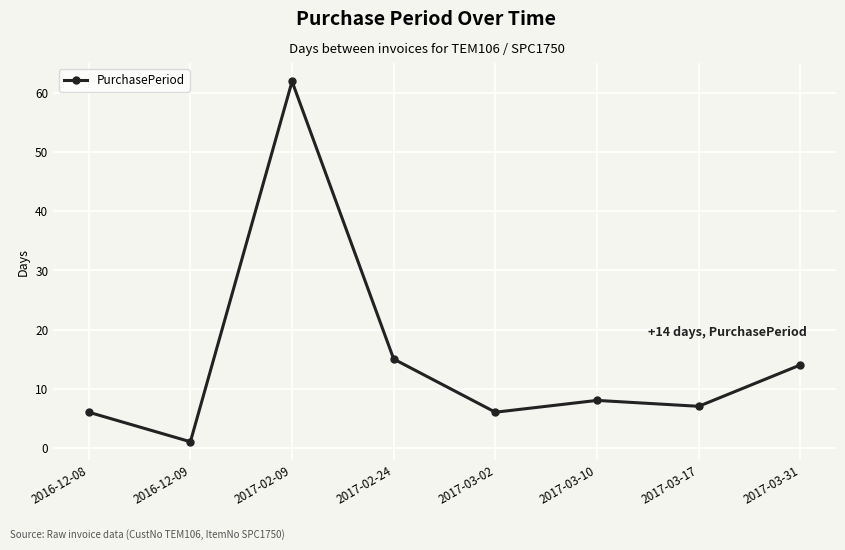

How many data points are less than 8?

4